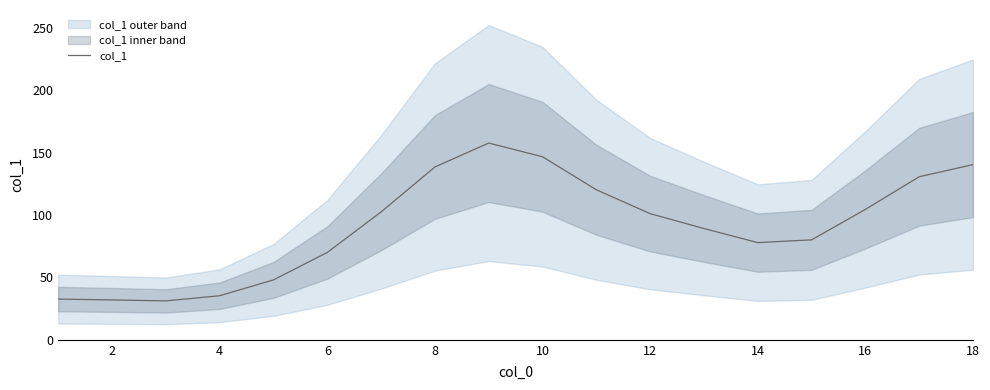

How many points are lower than both their immediate neighbors (excluding endpoints)?

2